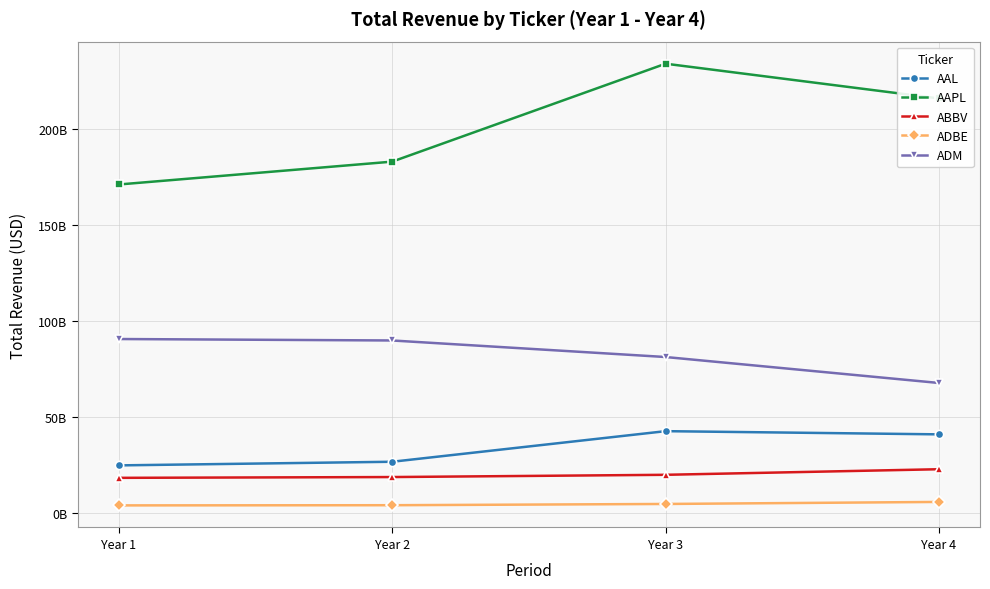

True or false: AAPL has more than 1 points higher than both neighbors.

False